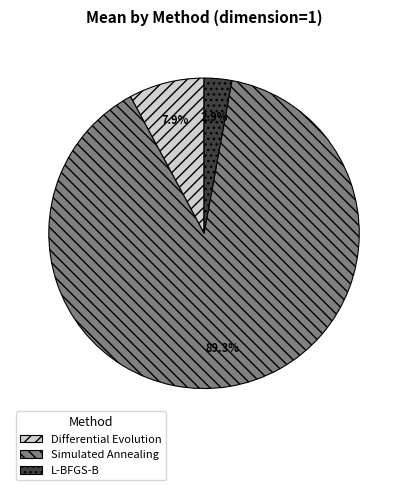

Is the sum of Differential Evolution and L-BFGS-B greater than half?

No